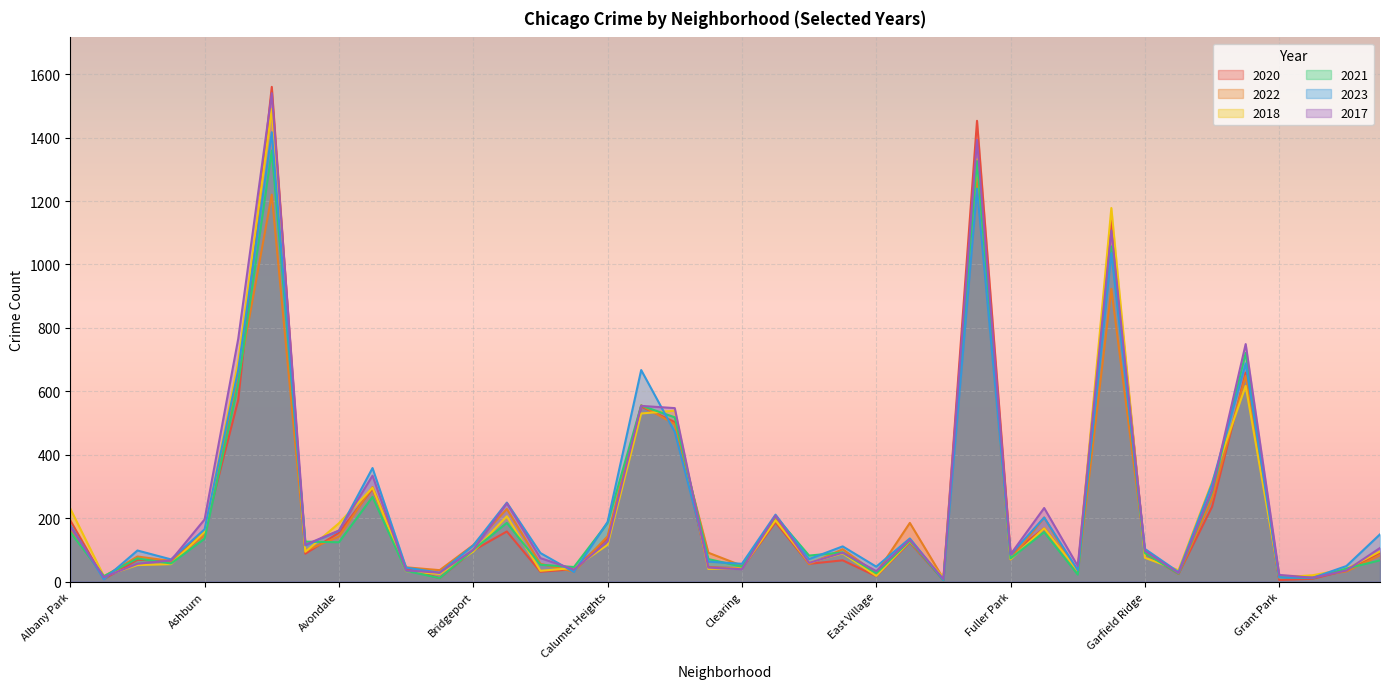

What are all the series names shown in the legend?

2020, 2022, 2018, 2021, 2023, 2017